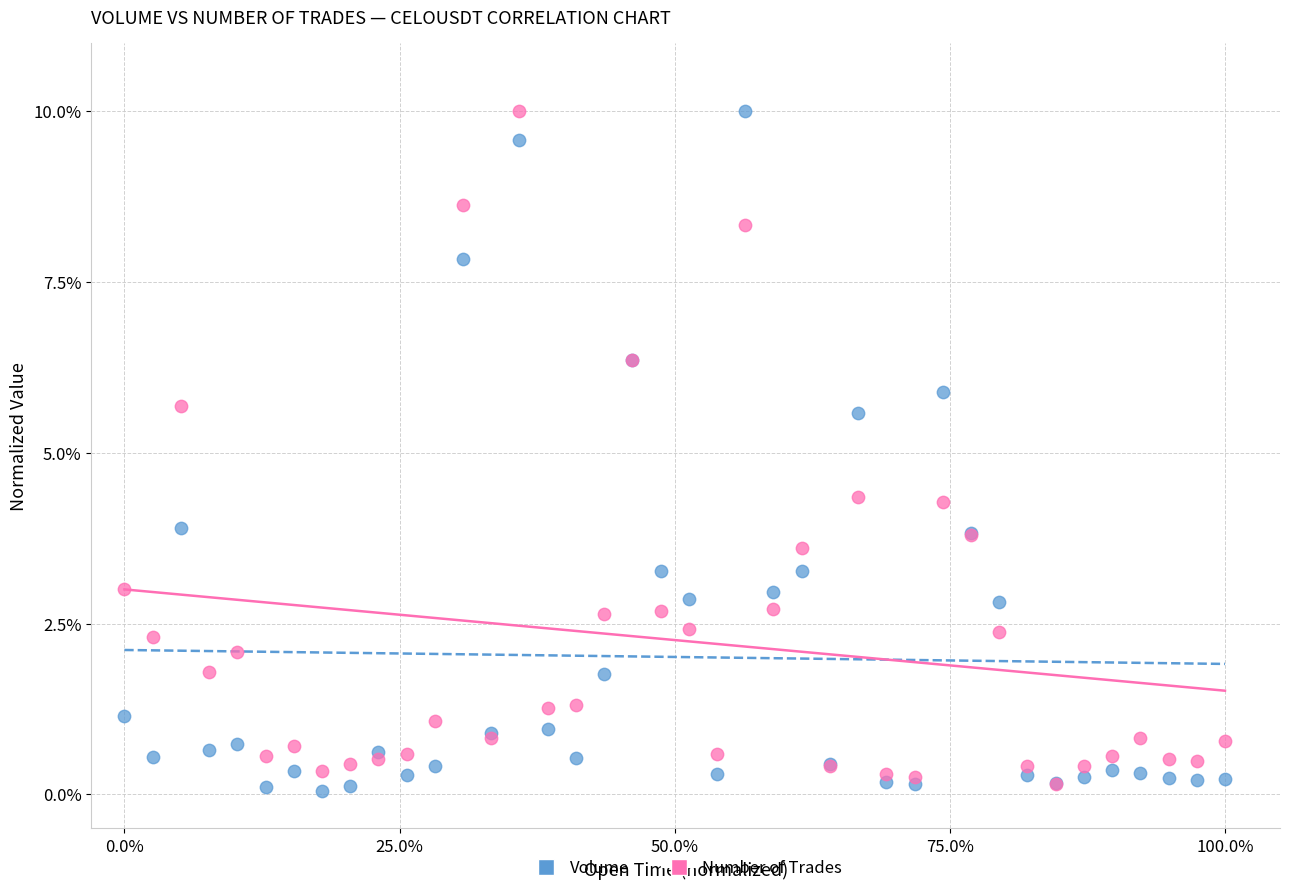

Which series reaches the minimum Y coordinate?

Volume